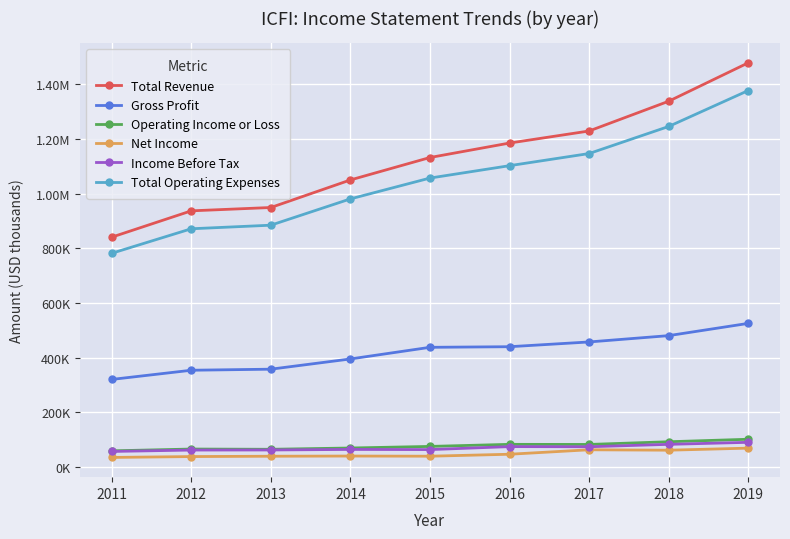

Between 2015 and 2016, which series saw the biggest shift?

Total Revenue